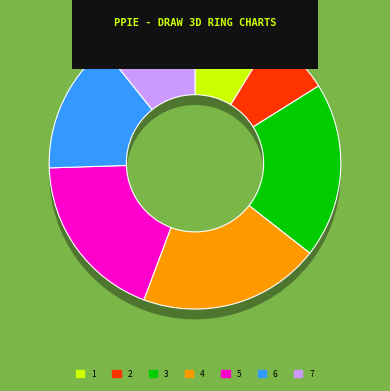

What is the ratio of the value at 3 to the value at 4?

1.0